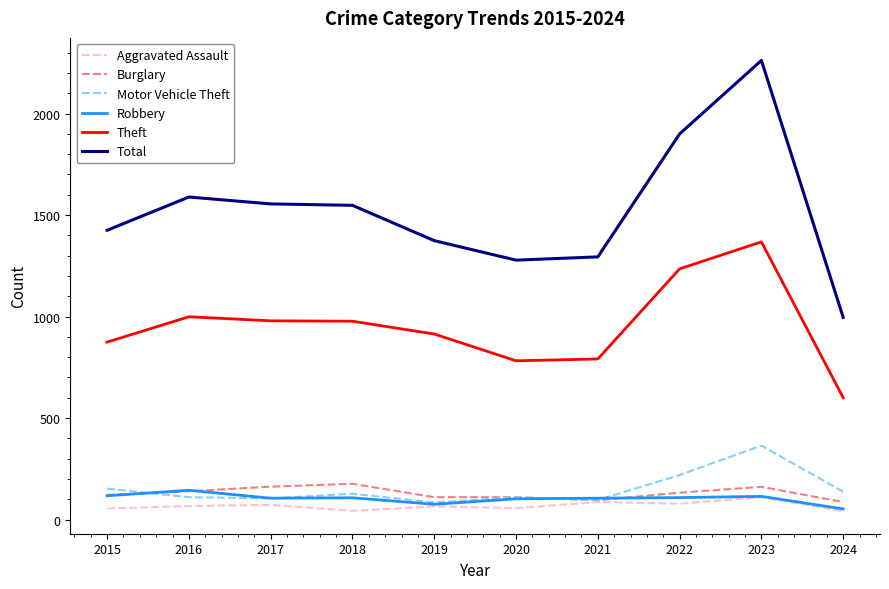

In Motor Vehicle Theft, how many points are higher than both neighbors (excluding endpoints)?

3